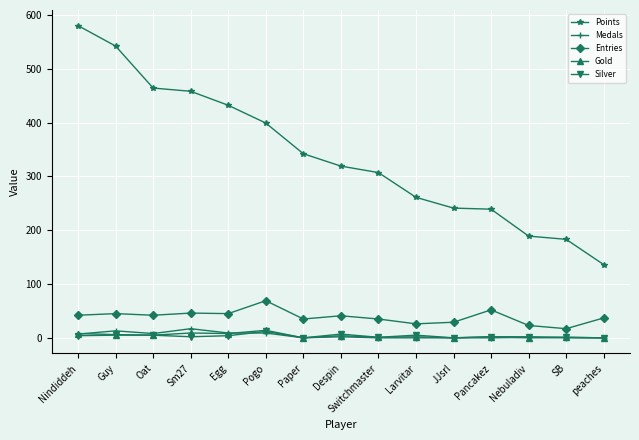

True or false: Points has a value of 432 at Egg.

True